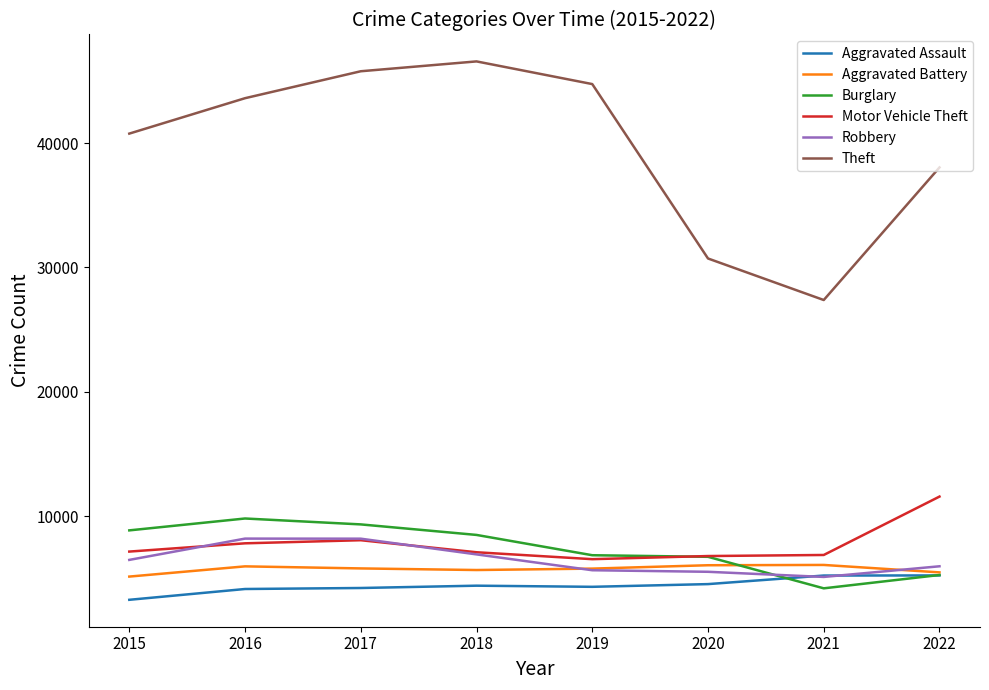

True or false: Theft and Burglary cross at least once.

False